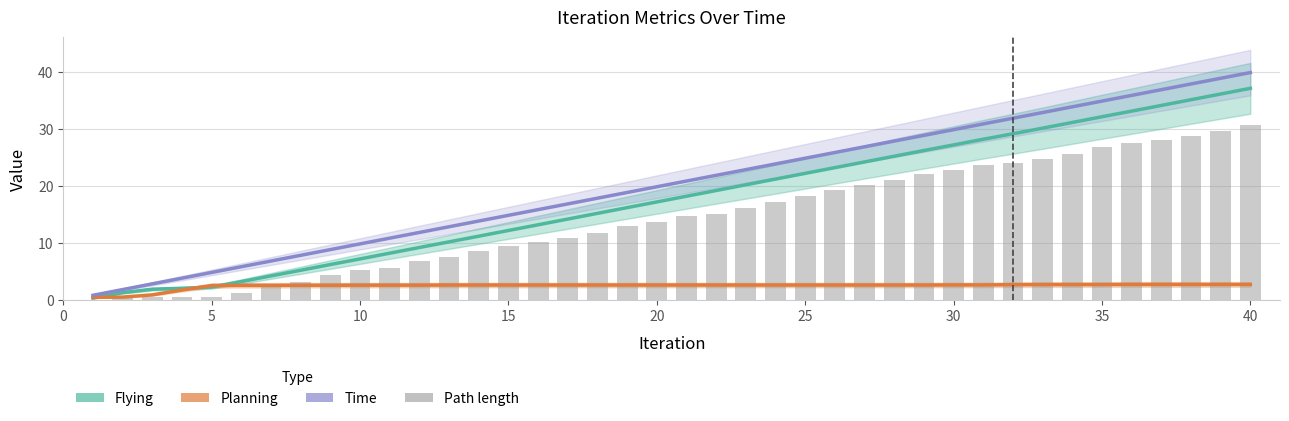

Which series has the widest spread of values?

Time